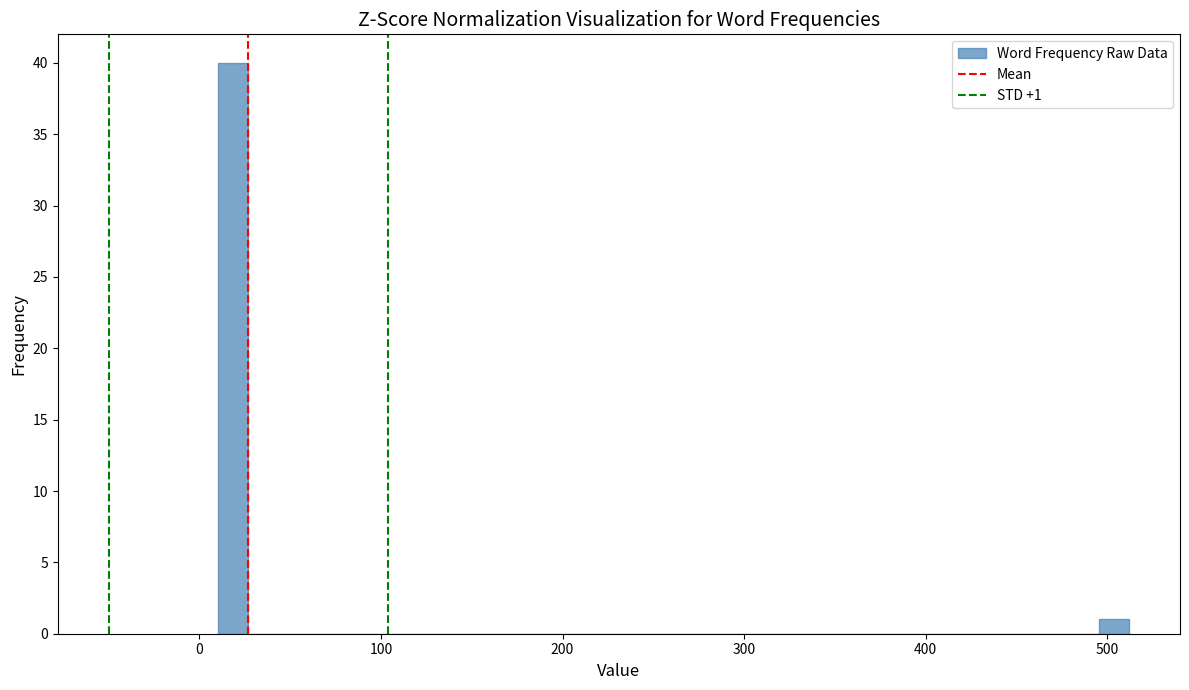

Around what value on the x-axis is the tallest bar? Give the approximate position of its centre, as read against the axis.

20